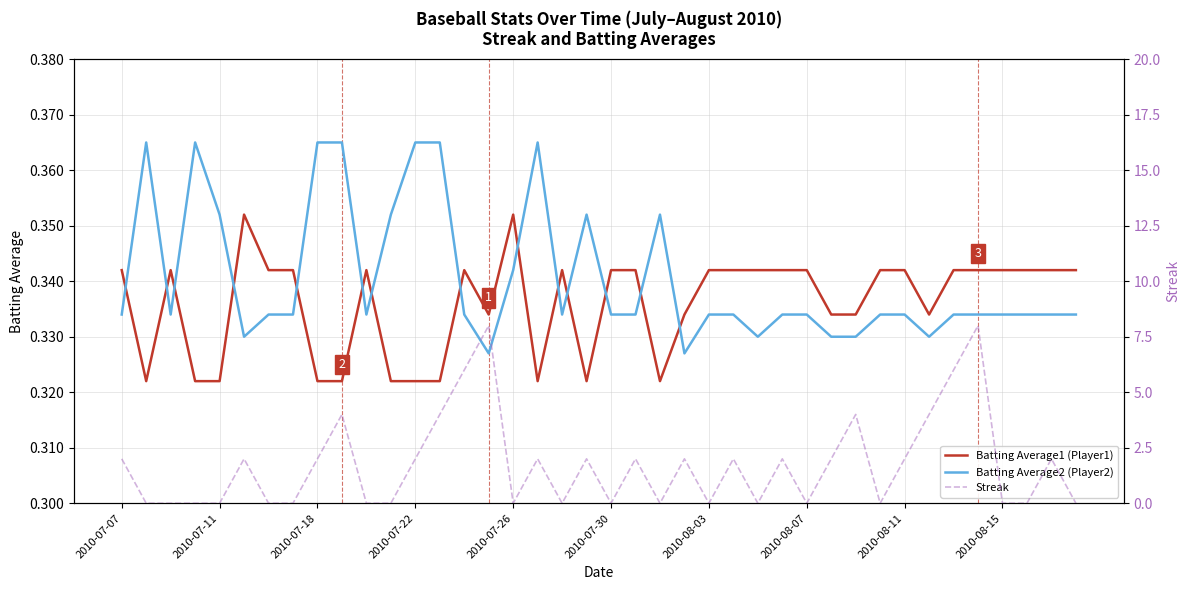

How many distinct data groups are displayed?

3